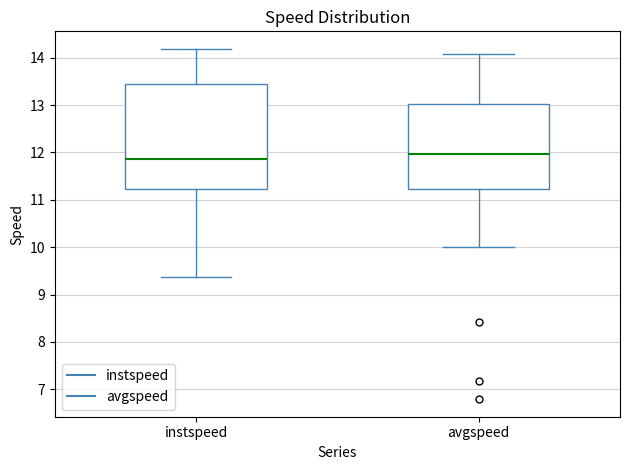

Which box is the tallest, from its lower edge to its upper edge?

instspeed